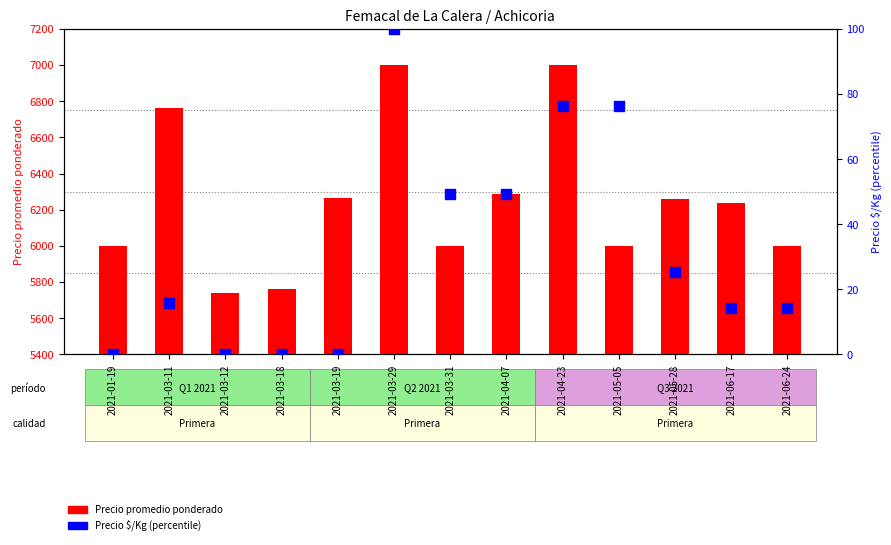

At how many categories does at least one series exceed 6298?

3